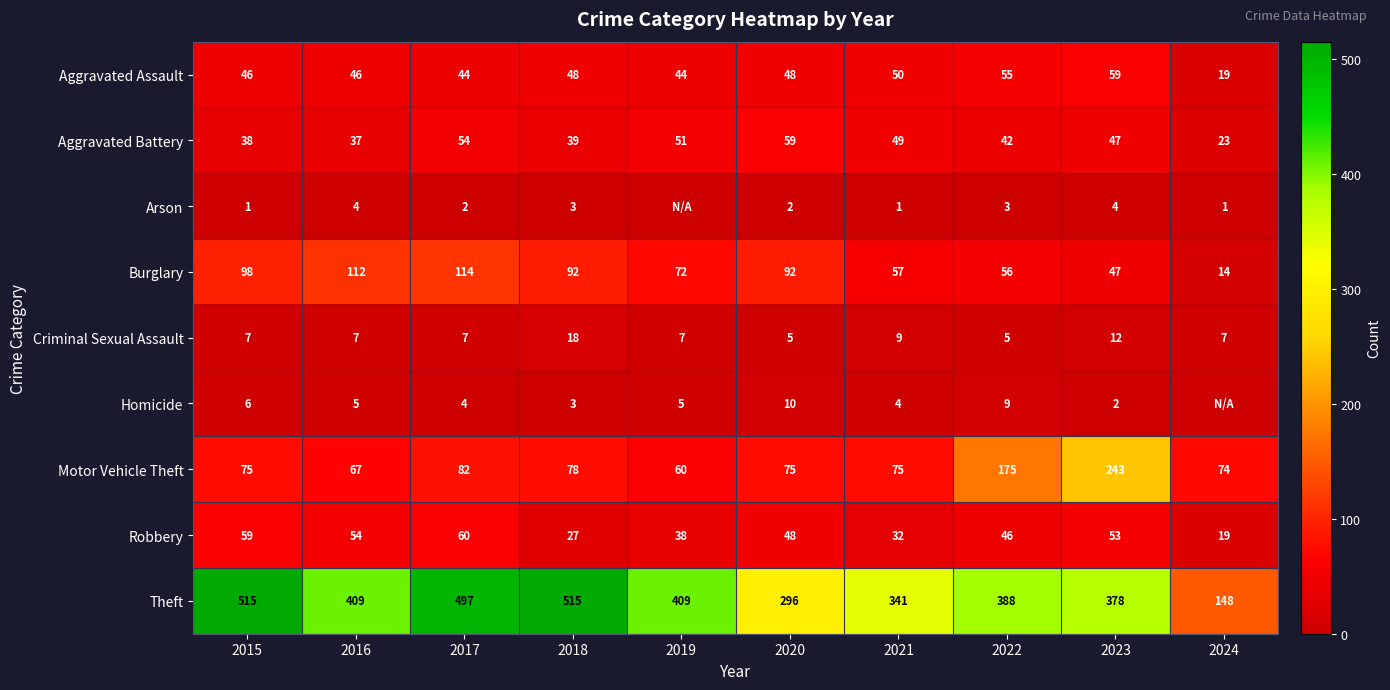

What is the approximate value of Motor Vehicle Theft at 2015?

75